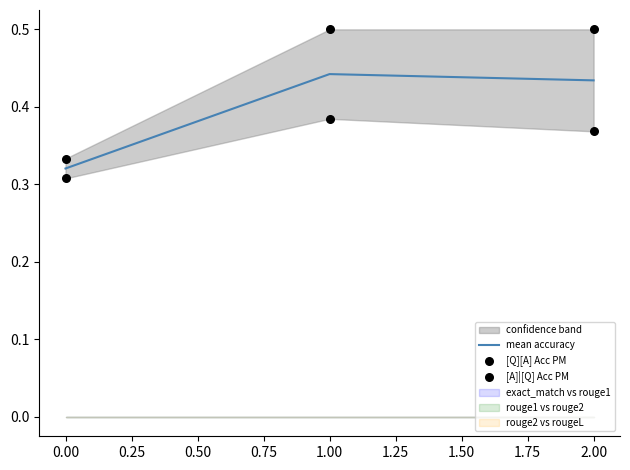

Which series contains the highest Y value?

[A]|[Q] Acc PM